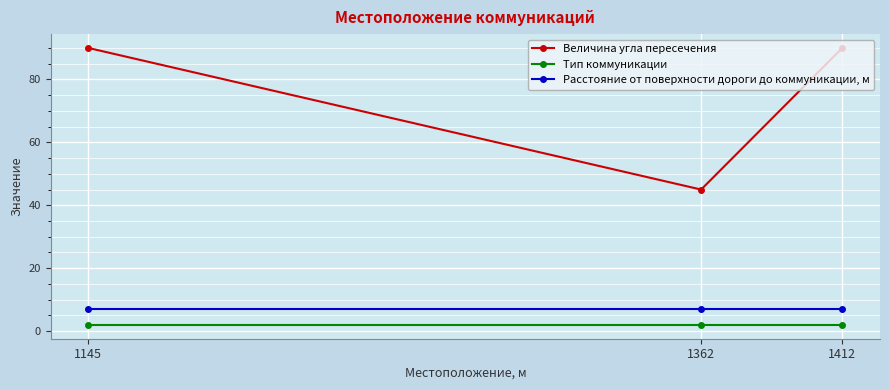

Which series has the largest range (max minus min)?

Величина угла пересечения